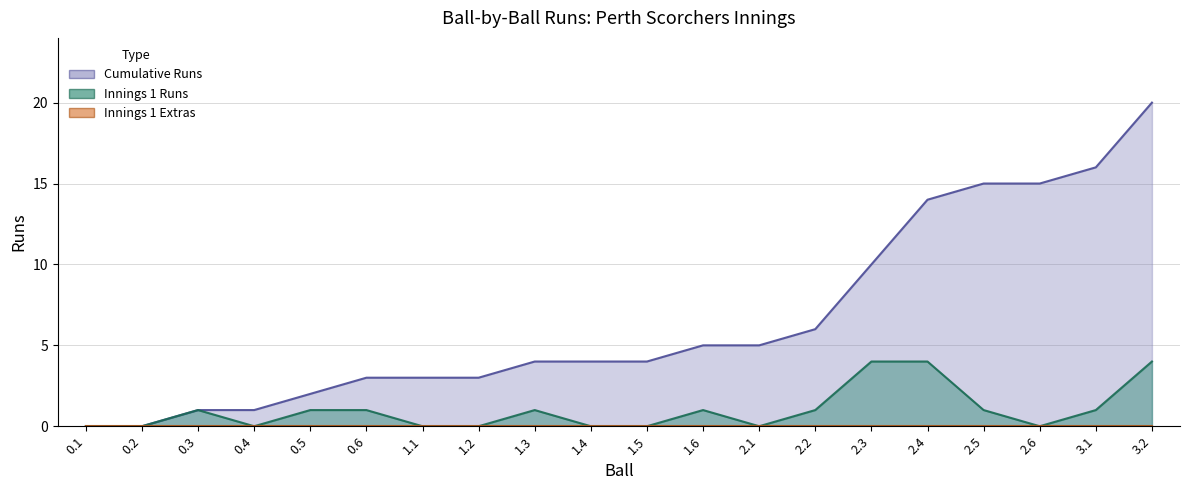

At which category is the sum across all series the highest?

3.2